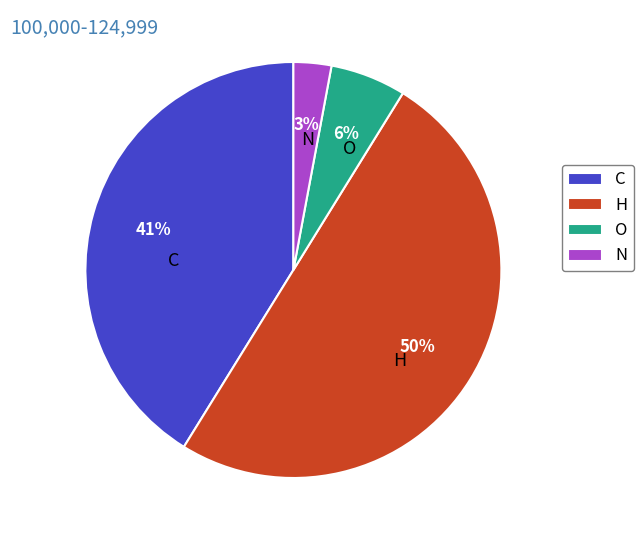

Count the number of slices in the pie.

4